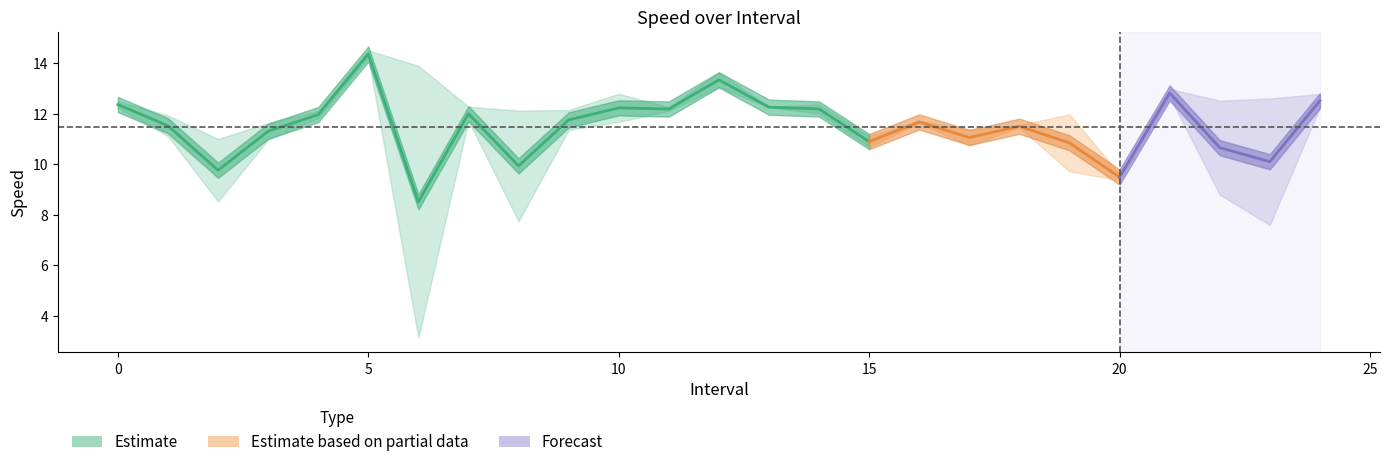

How many values in the avgspeed series are below 11?

8